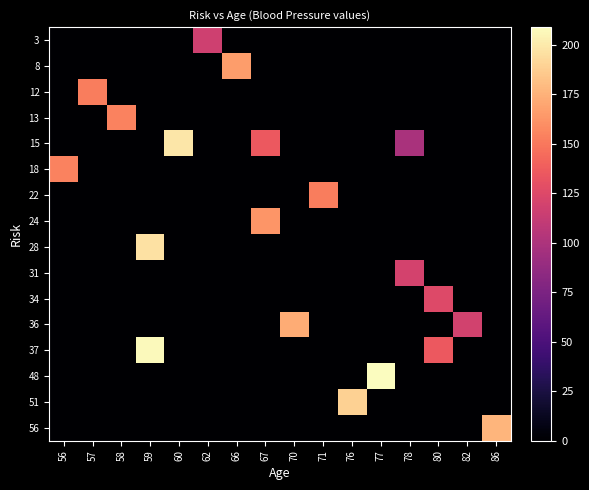

What is the total value across all series at 80?

260